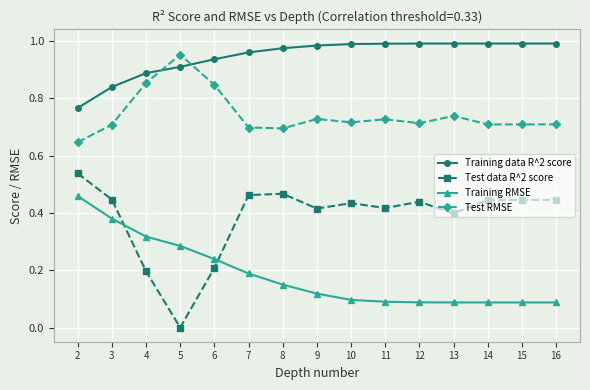

At how many categories does at least one series exceed 0?

15